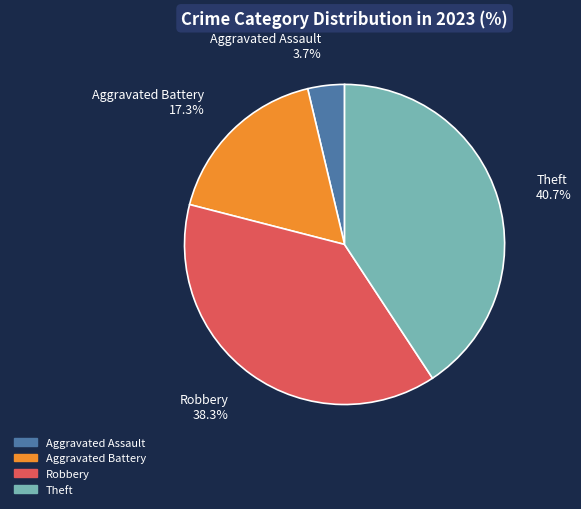

How many slices are in this pie chart?

4